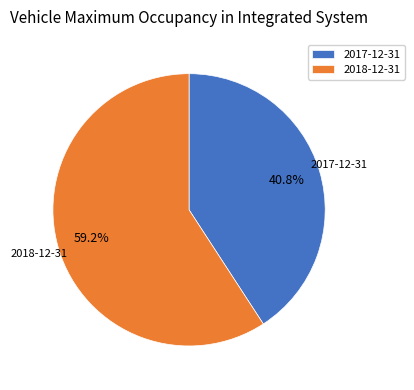

Which slice represents more than half of the pie?

2018-12-31